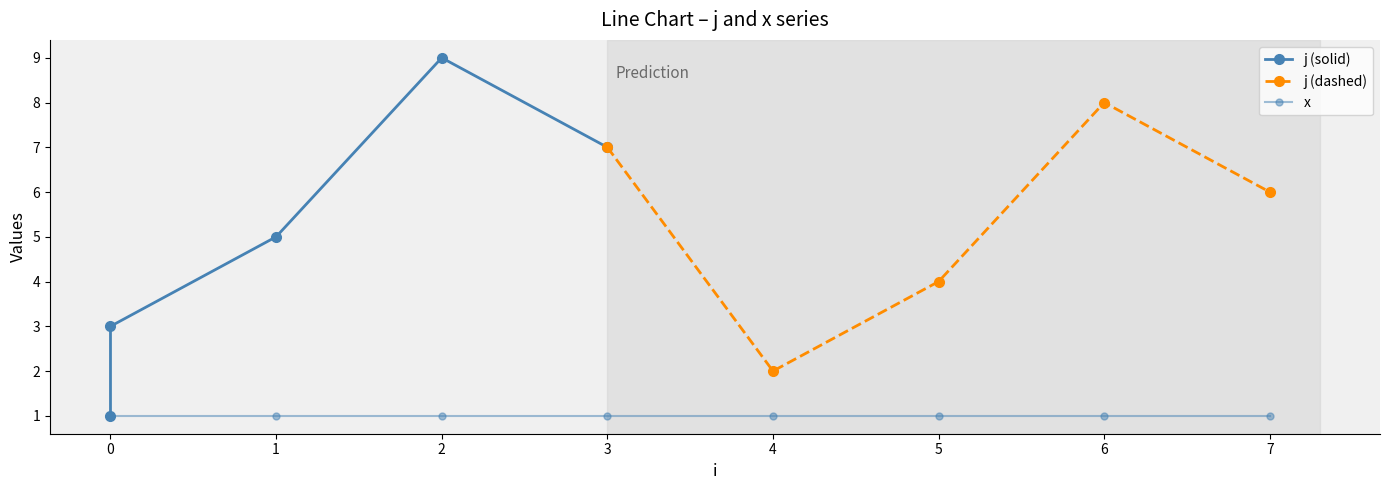

Between 1 and 3, which series saw the biggest shift?

j